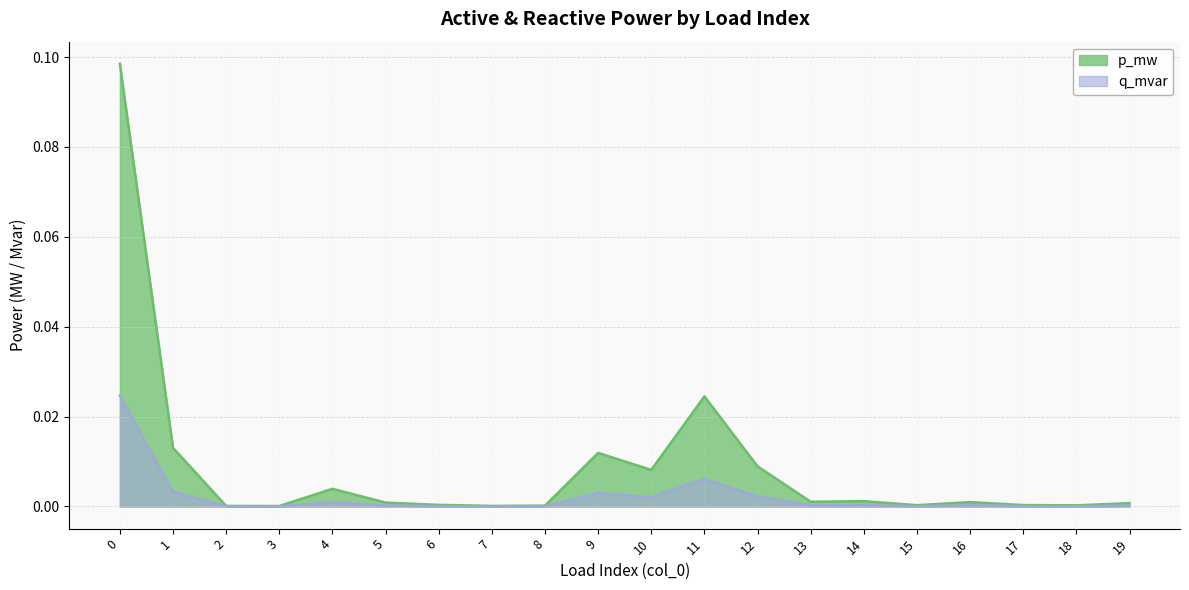

The p_mw series shows 0.0 at 14. True or false?

True